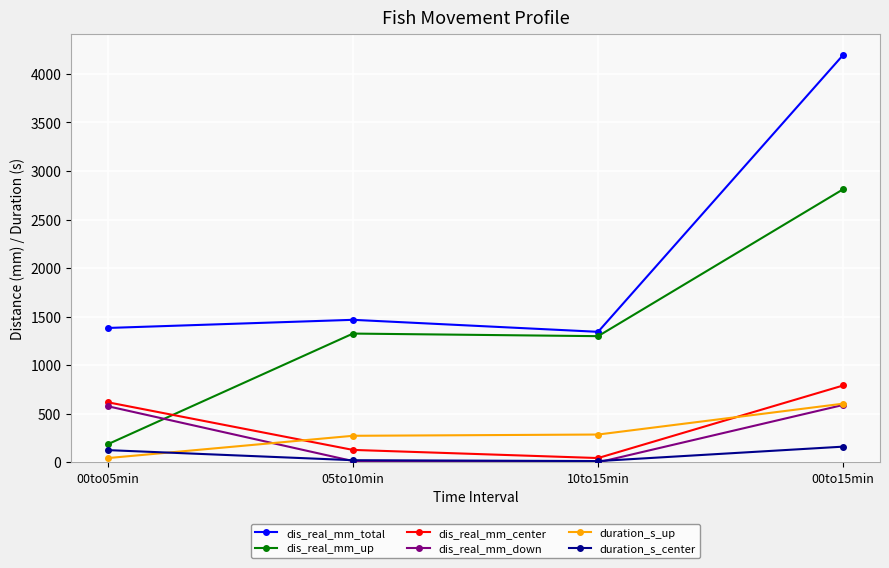

What is the value of the dis_real_mm_down point at the 1st from the left?

578.2